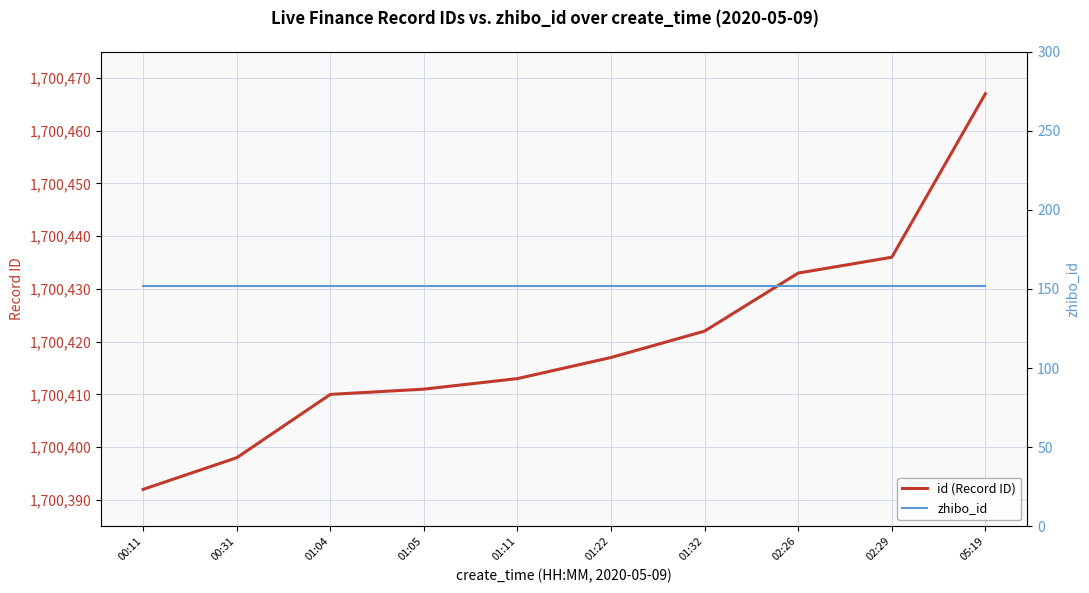

True or false: id (Record ID) has more than 0 points higher than both neighbors.

False